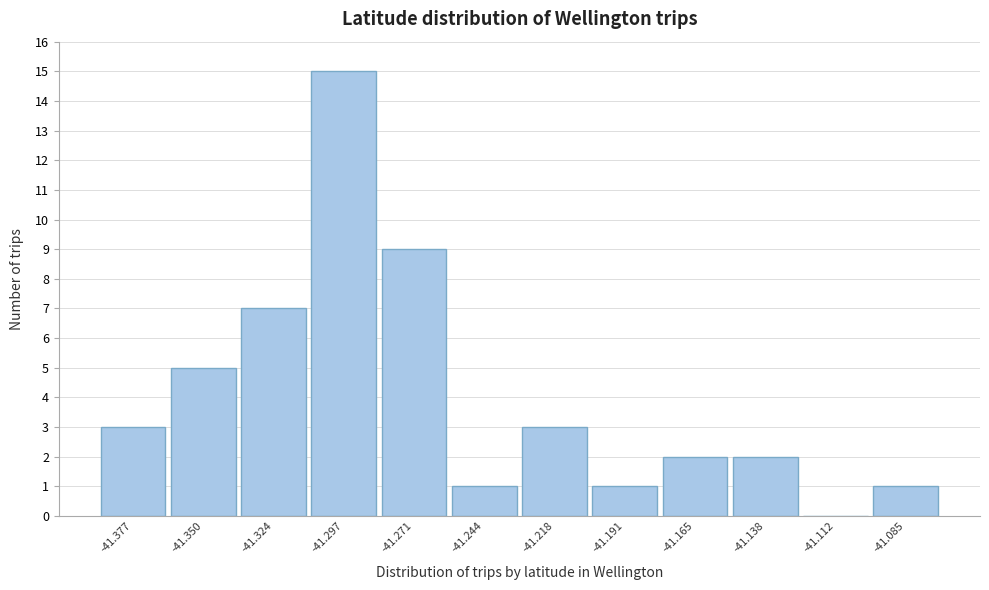

Reading left to right, transcribe this chart: for each bar, give the range it covers on the x-axis and its height. Neither the bar edges nor the heights are printed on the chart, so give them approximately, as read against the axes.

-41.390 to -41.365: 3
-41.365 to -41.335: 5
-41.335 to -41.310: 7
-41.310 to -41.285: 15
-41.285 to -41.260: 9
-41.260 to -41.230: 1
-41.230 to -41.205: 3
-41.205 to -41.180: 1
-41.180 to -41.150: 2
-41.150 to -41.125: 2
-41.125 to -41.100: 0
-41.100 to -41.070: 1